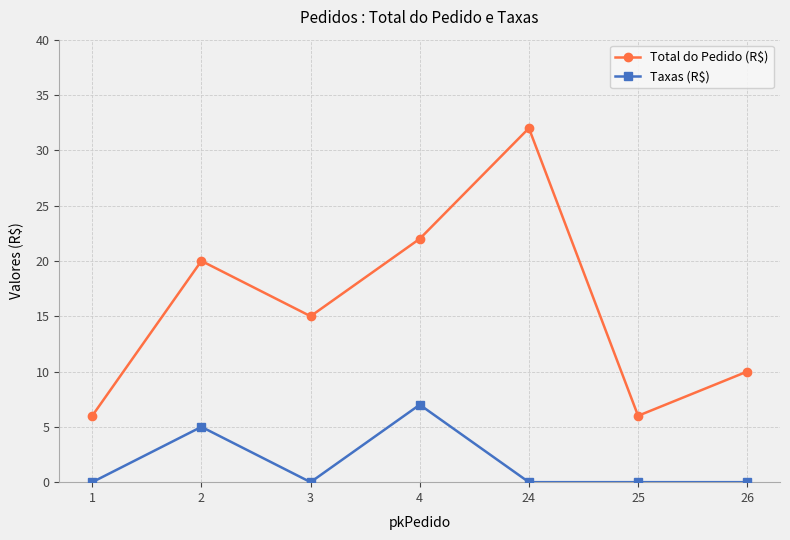

Which series has the largest total across all categories?

Total do Pedido (R$)